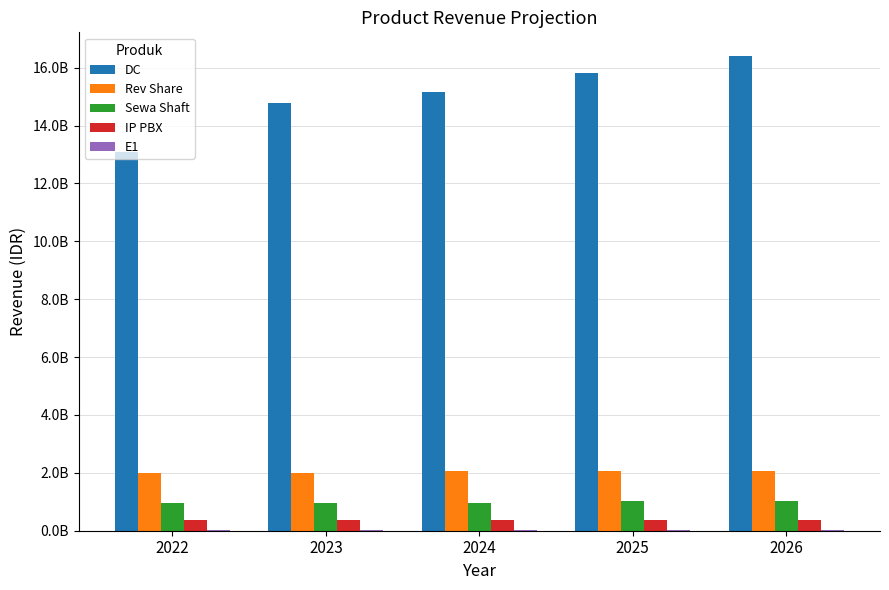

Is it true that Rev Share equals 1986260000.0 at 2023?

True